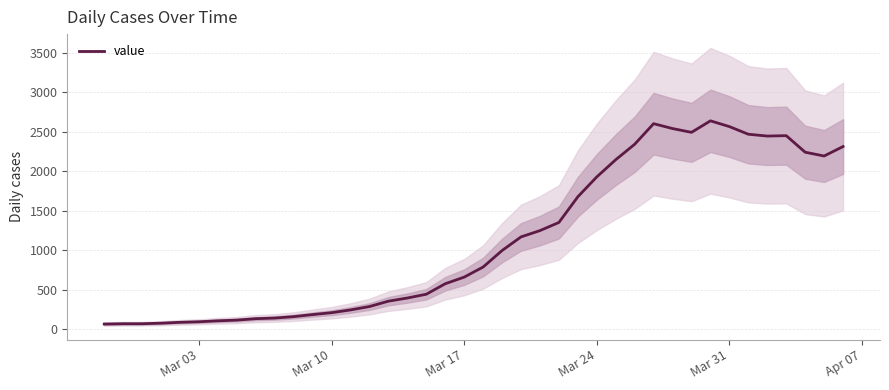

What is the difference between the maximum and minimum values?

2577